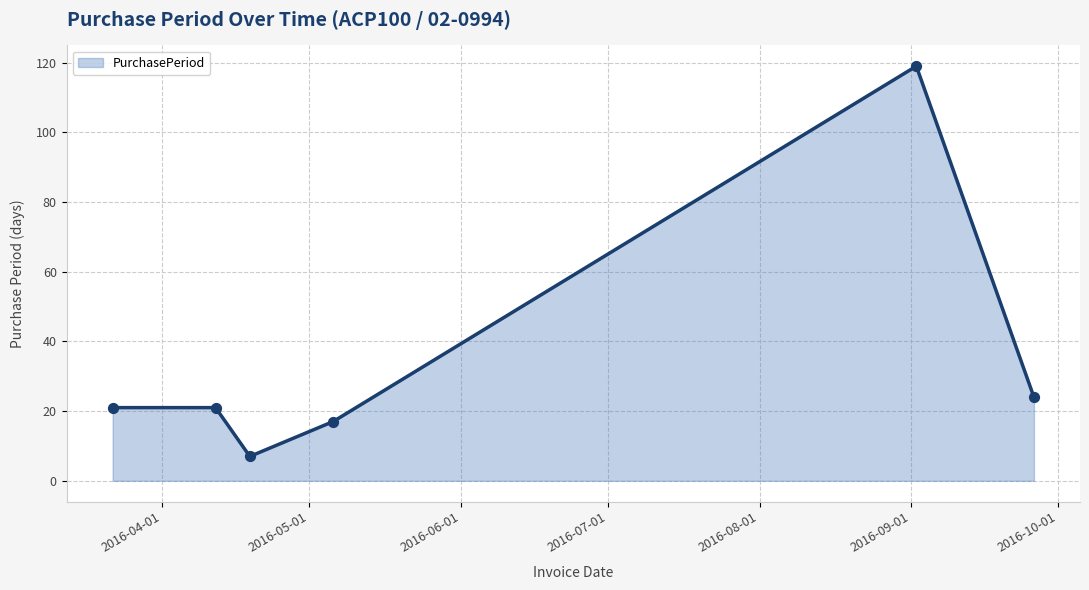

How many interior local valleys (lower than both neighbors) does the data have?

1